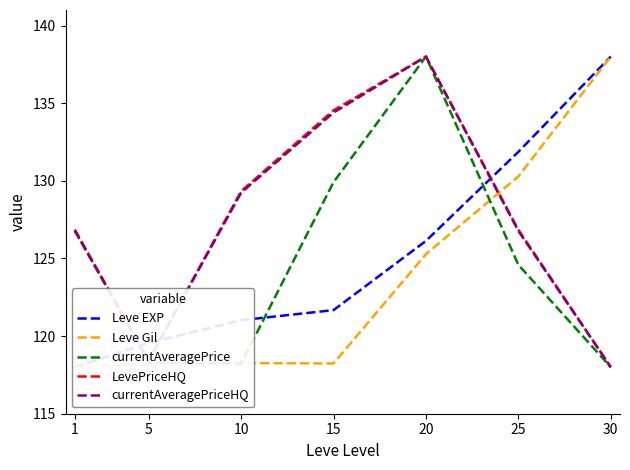

How many intersections are there between Leve EXP and LevePriceHQ?

3